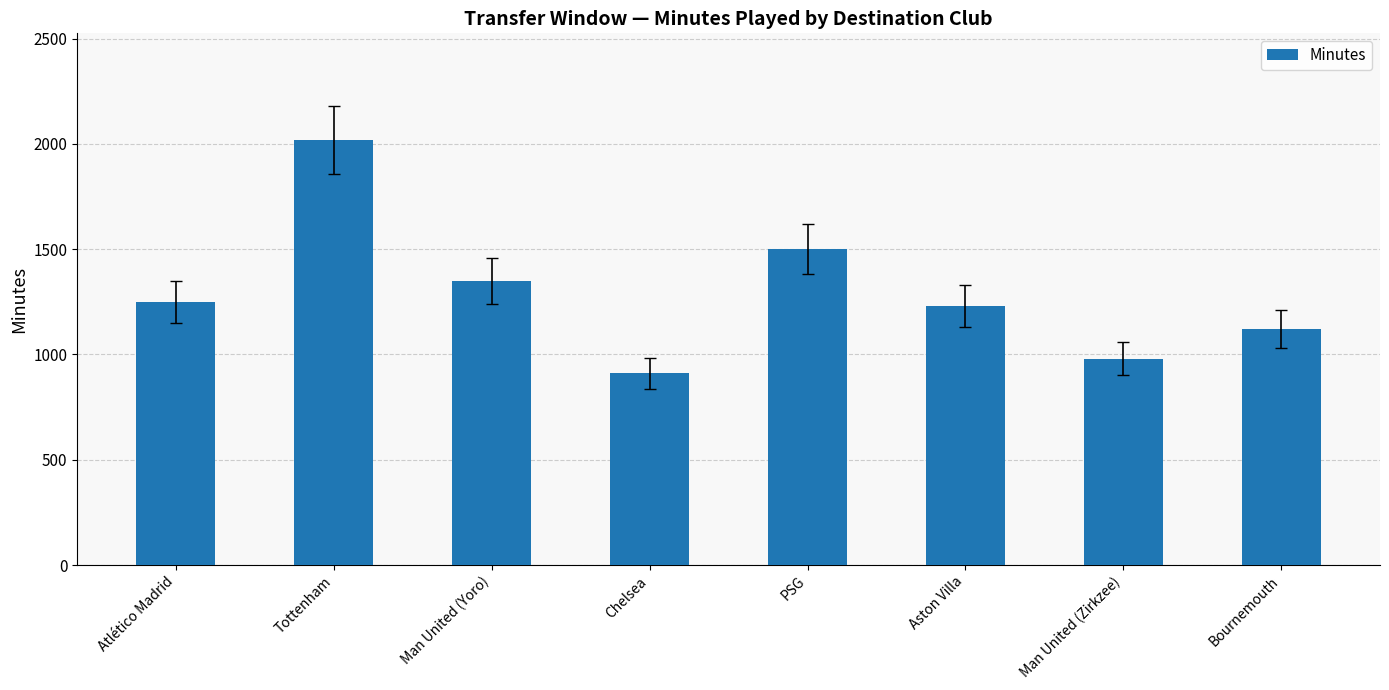

What is the difference between the maximum and minimum values?

1110